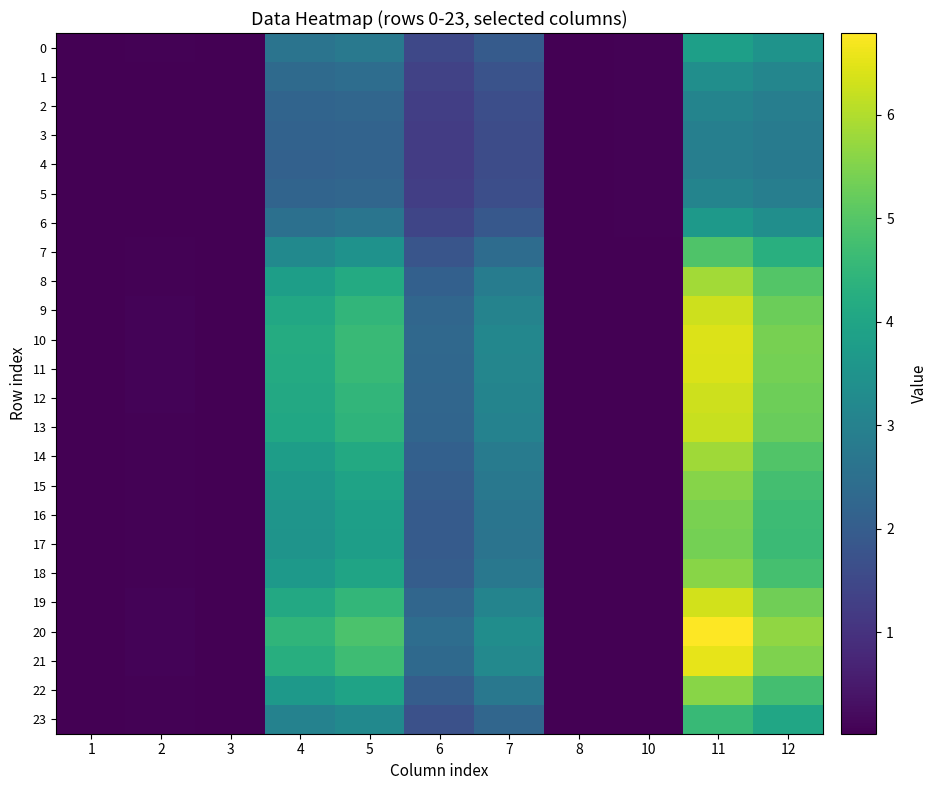

Which label corresponds to the largest value in the chart?

11